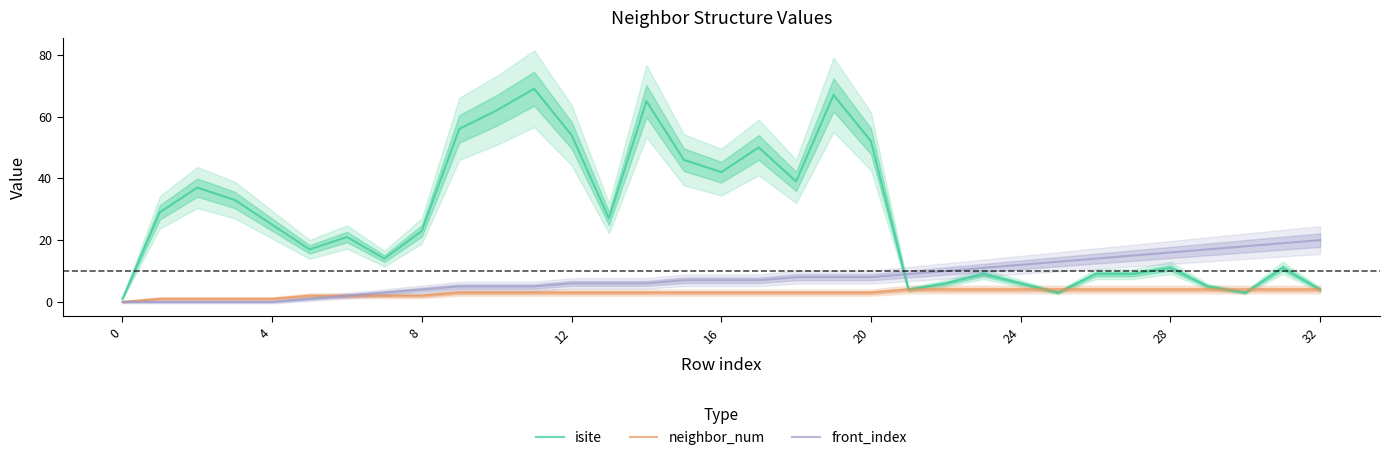

What is the value of the isite point at the 28th from the left?

9